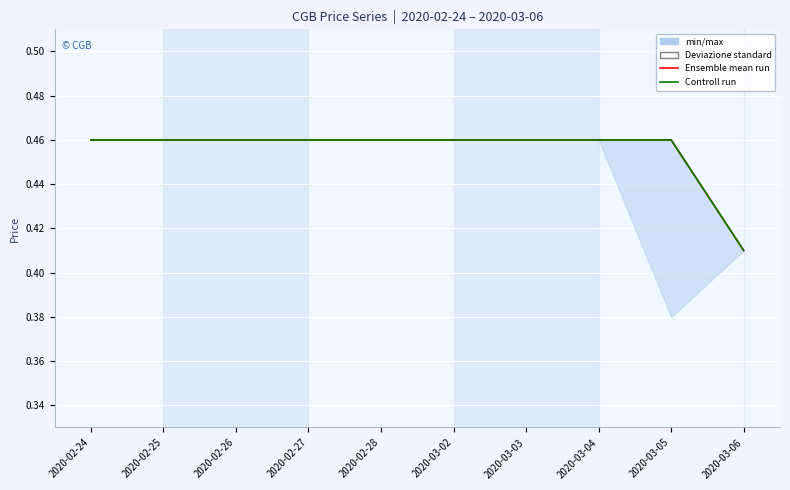

Is the value of Controll run at 2020-02-24 greater than the value of Ensemble mean run at 2020-02-26?

No